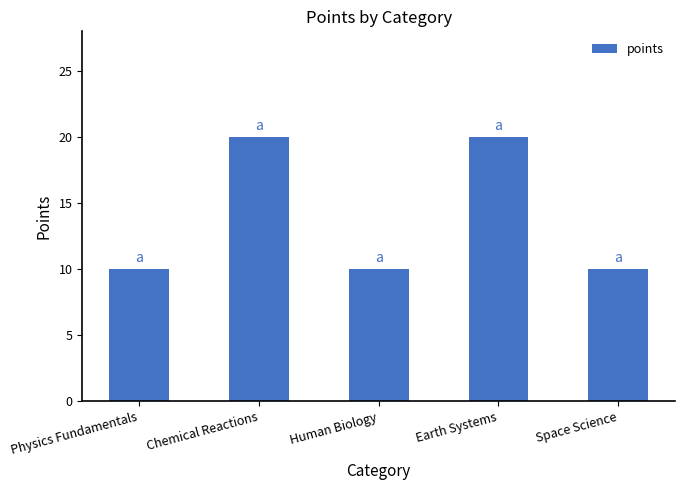

What is the change in value from Physics Fundamentals to Chemical Reactions?

+10